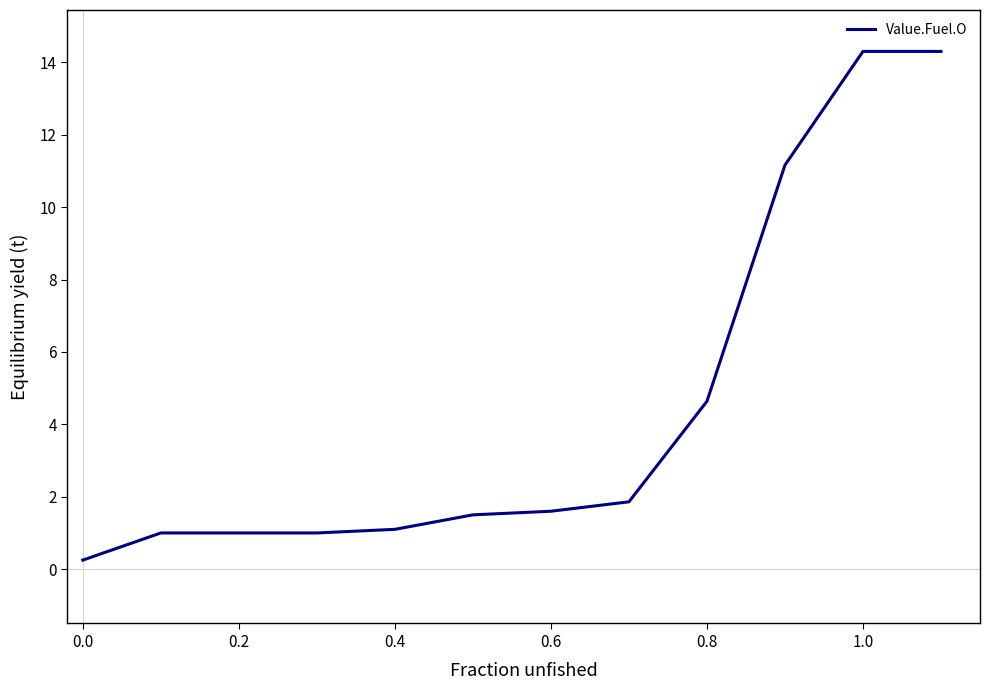

What is the maximum value shown in the chart?

14.3